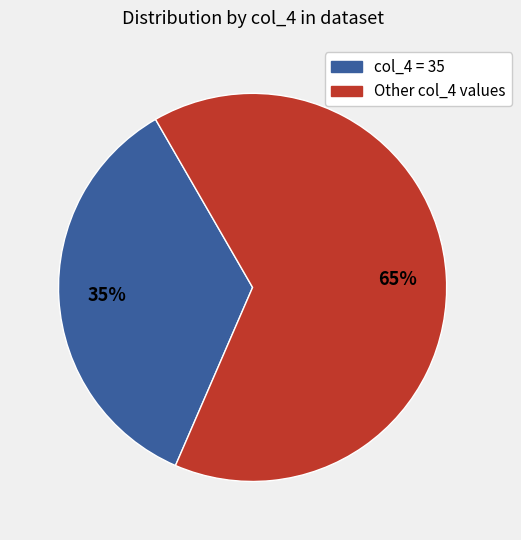

Is there any slice that represents more than half of the pie?

Yes